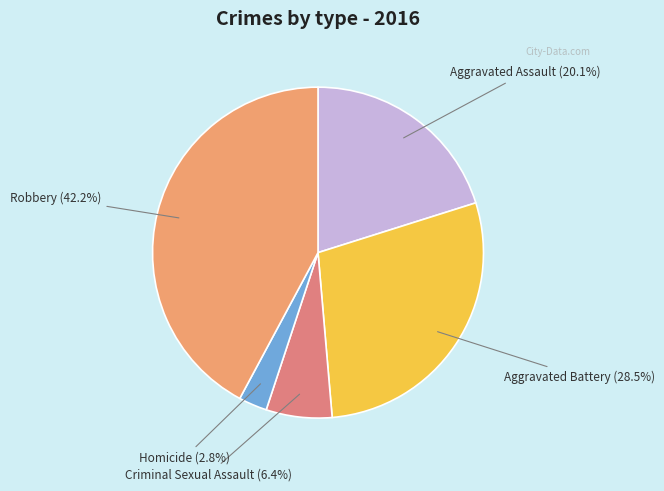

Which category has the smallest portion of the pie?

Homicide